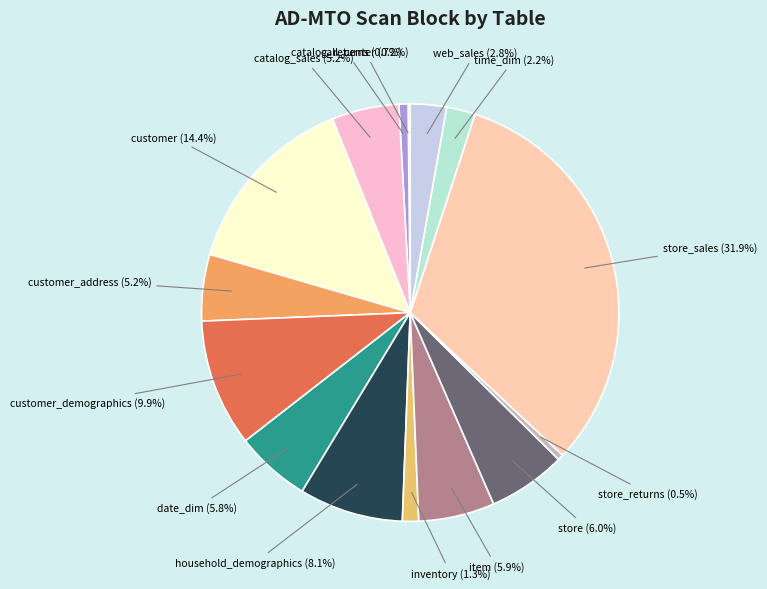

Does date_dim account for over 50% of the chart?

No